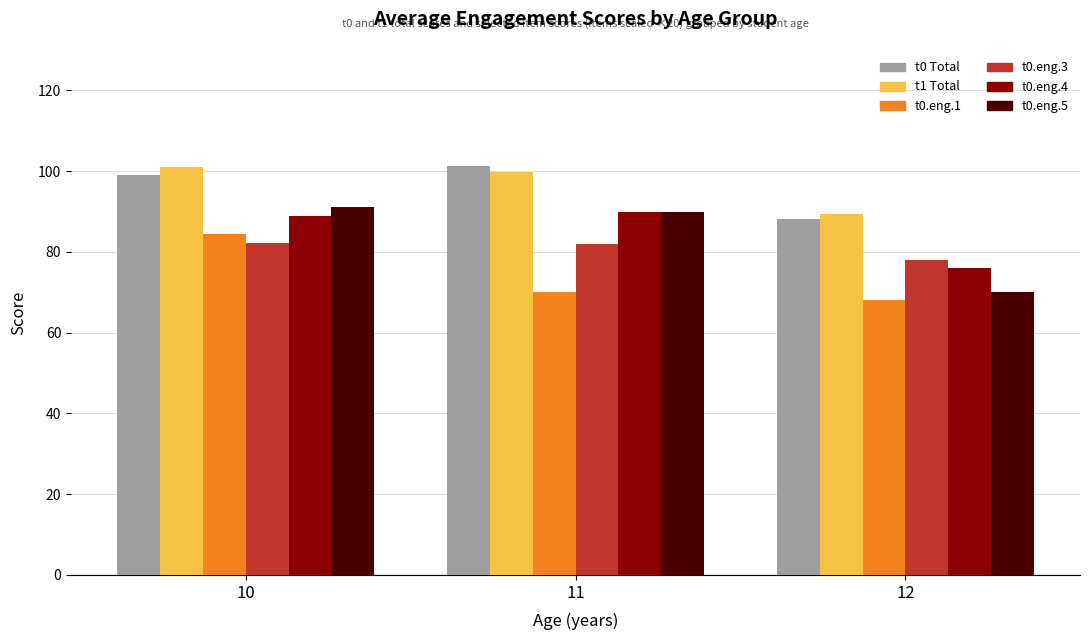

Which series changed the most between 10 and 12?

t0.eng.5